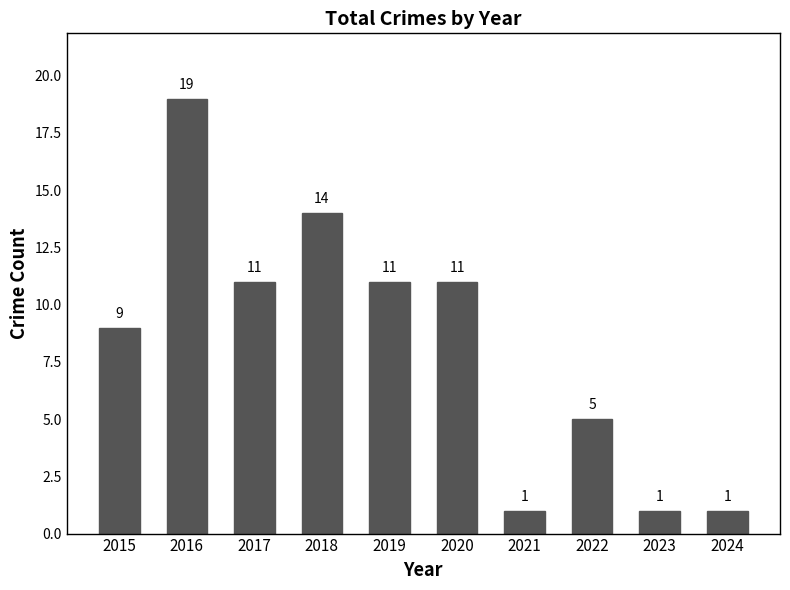

True or false: the data shows 4 at 2019.

False